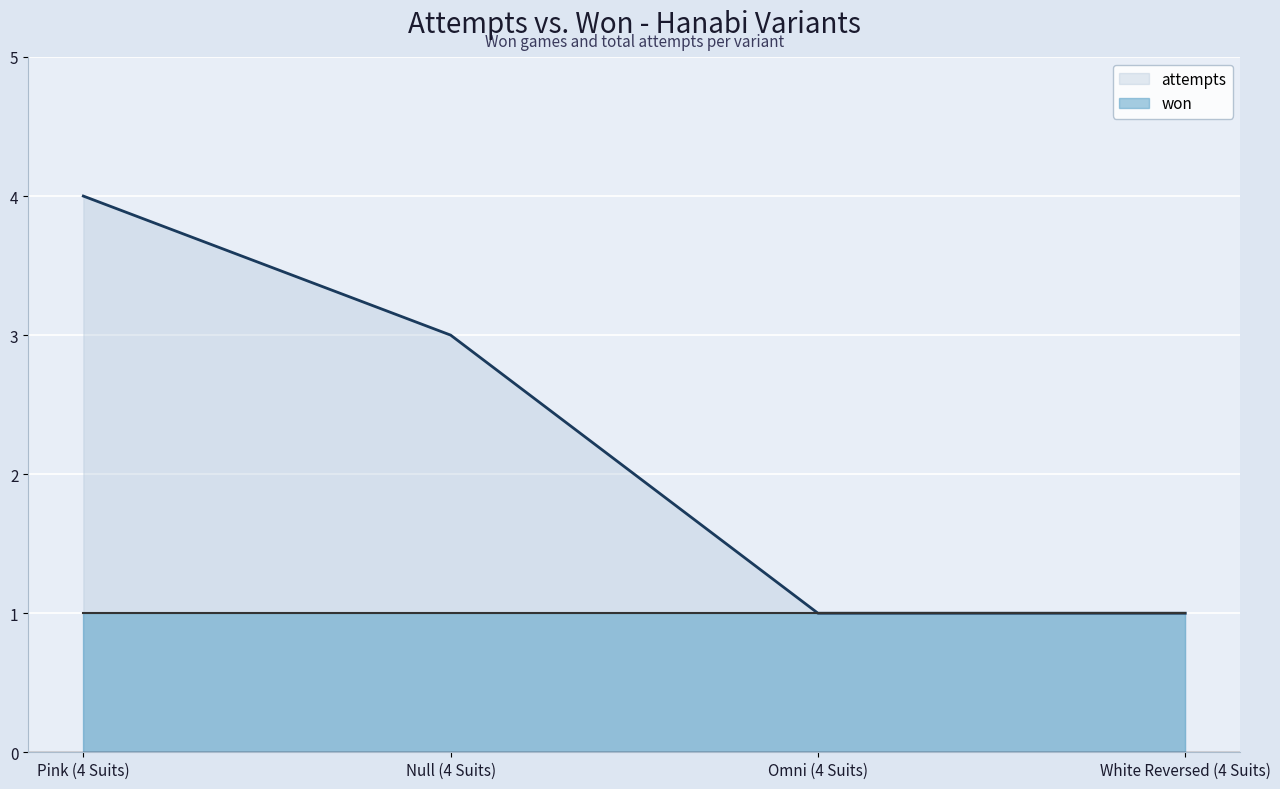

What is the approximate value at Pink (4 Suits)?

4